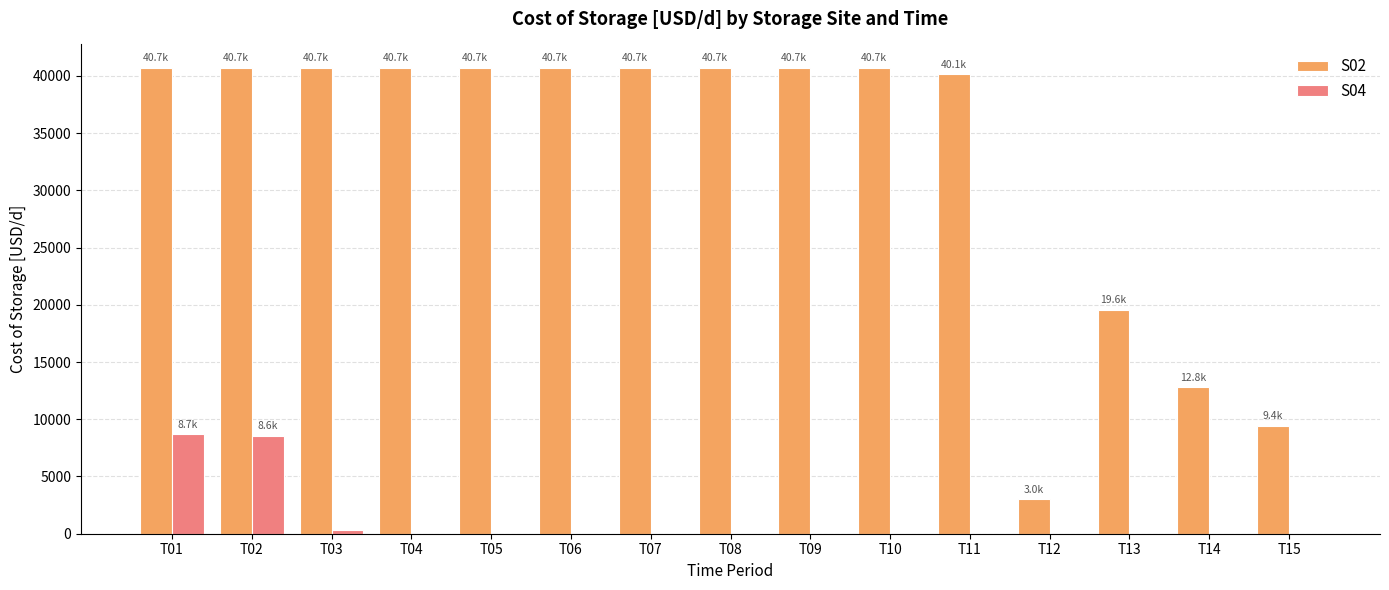

True or false: S04 has a value of 8550.1 at T02.

True